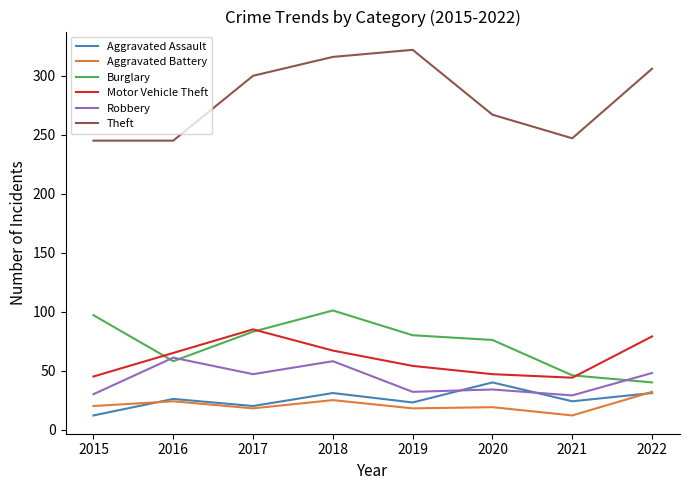

Count the number of data series in this chart.

6